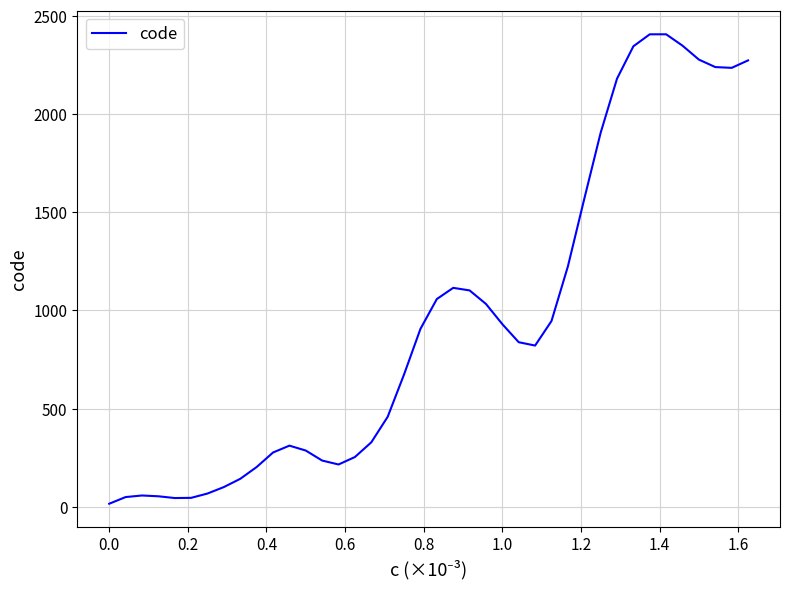

What is the greatest value displayed?

2407